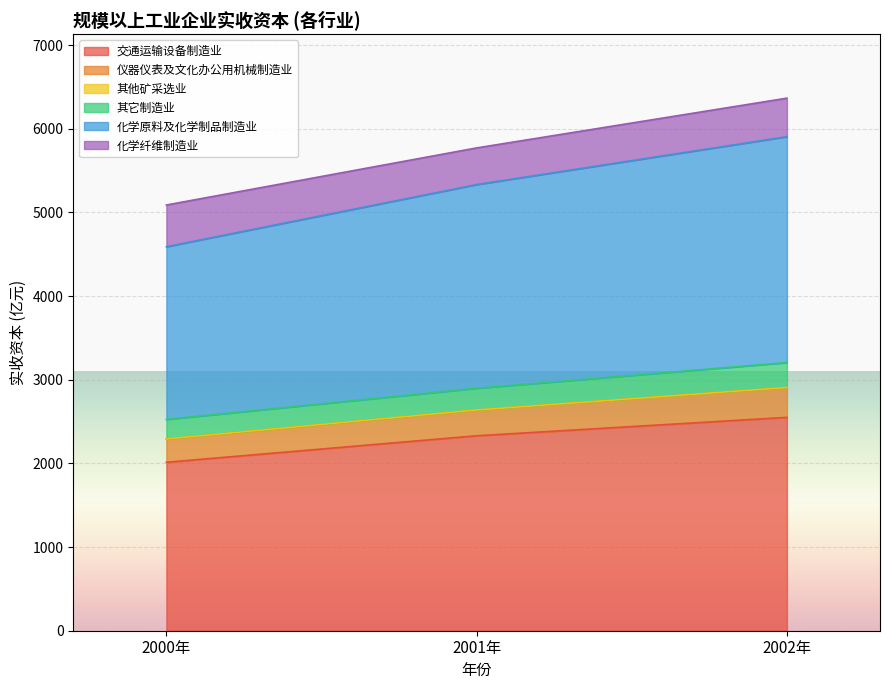

What is the maximum value for 交通运输设备制造业?

2550.2